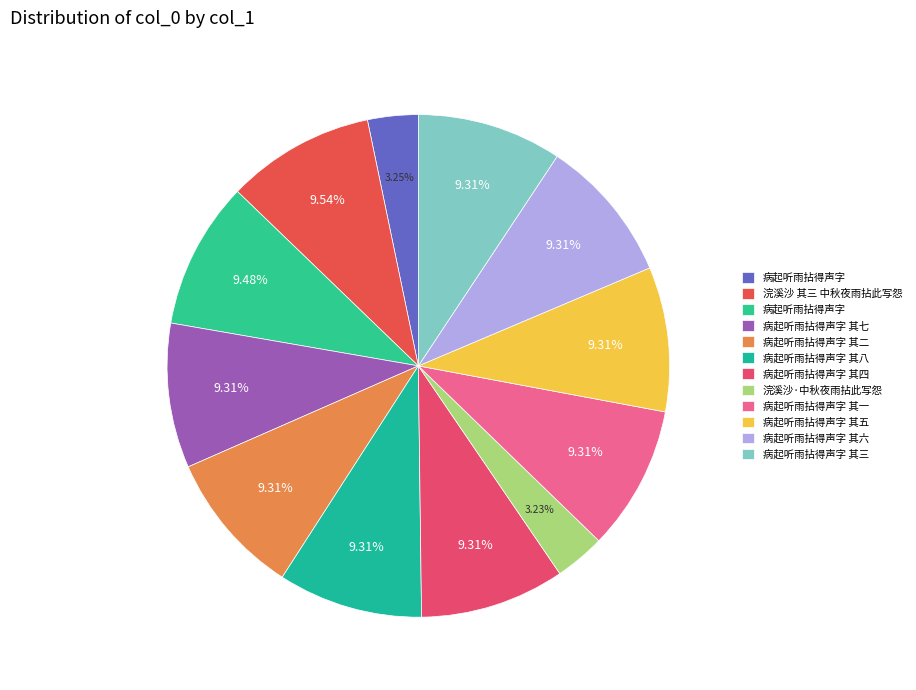

Is there a majority slice in this chart?

No